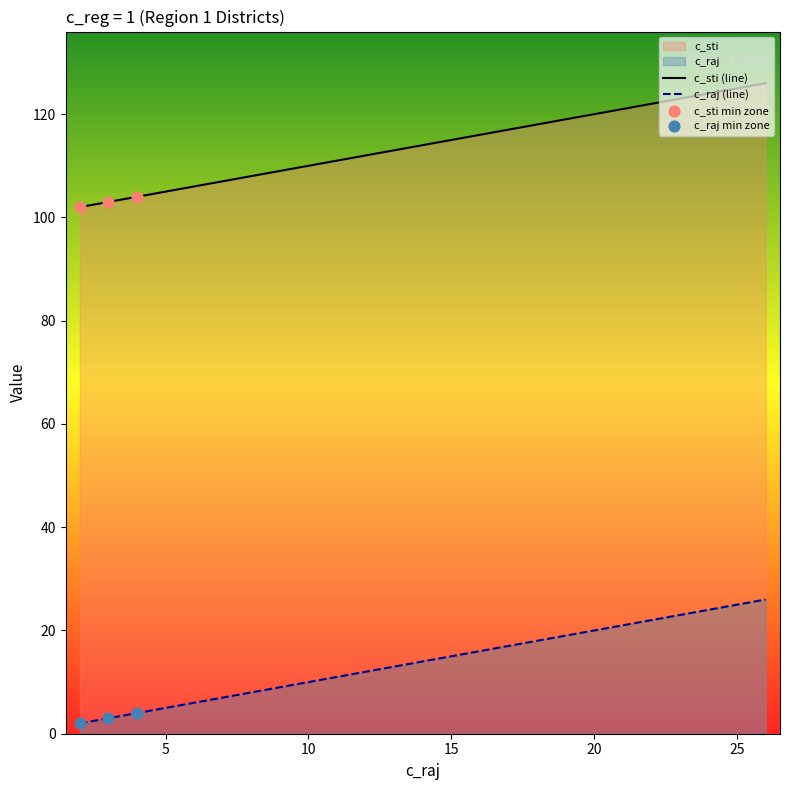

What is the total value across all series at 3?

106